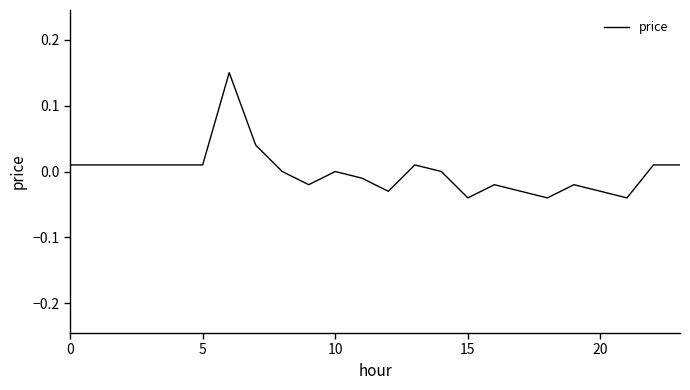

How many lines are shown in the chart?

1